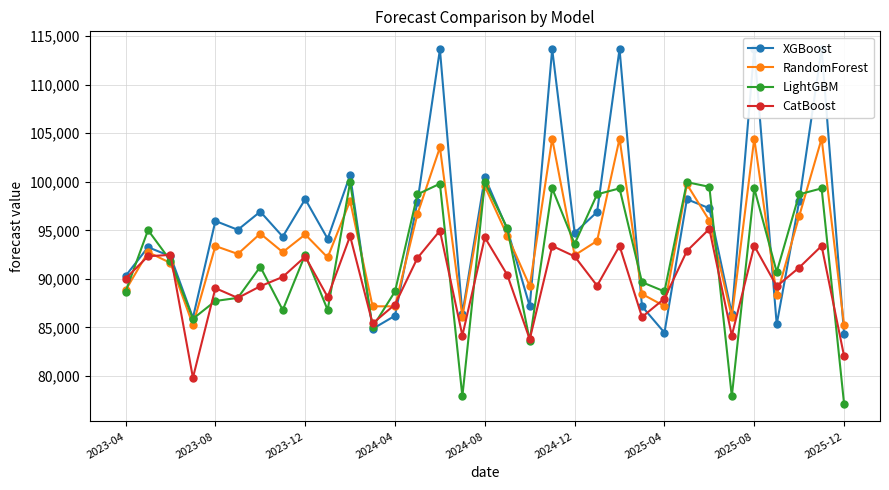

True or false: RandomForest has more than 0 points higher than both neighbors.

True